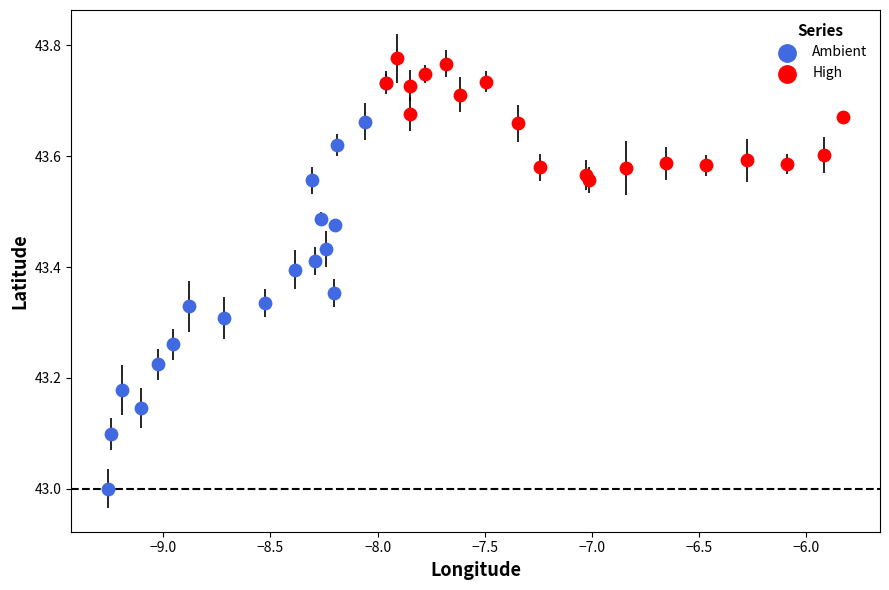

Which series has the widest spread of Y values?

Ambient